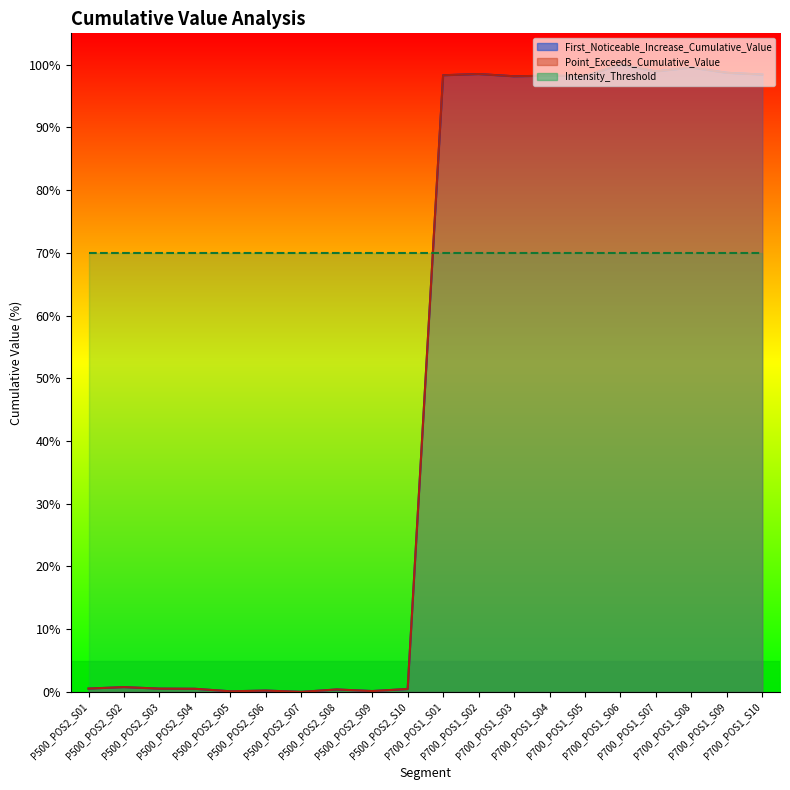

What is the value of the First_Noticeable_Increase_Cumulative_Value point at the 19th from the left?

98.7